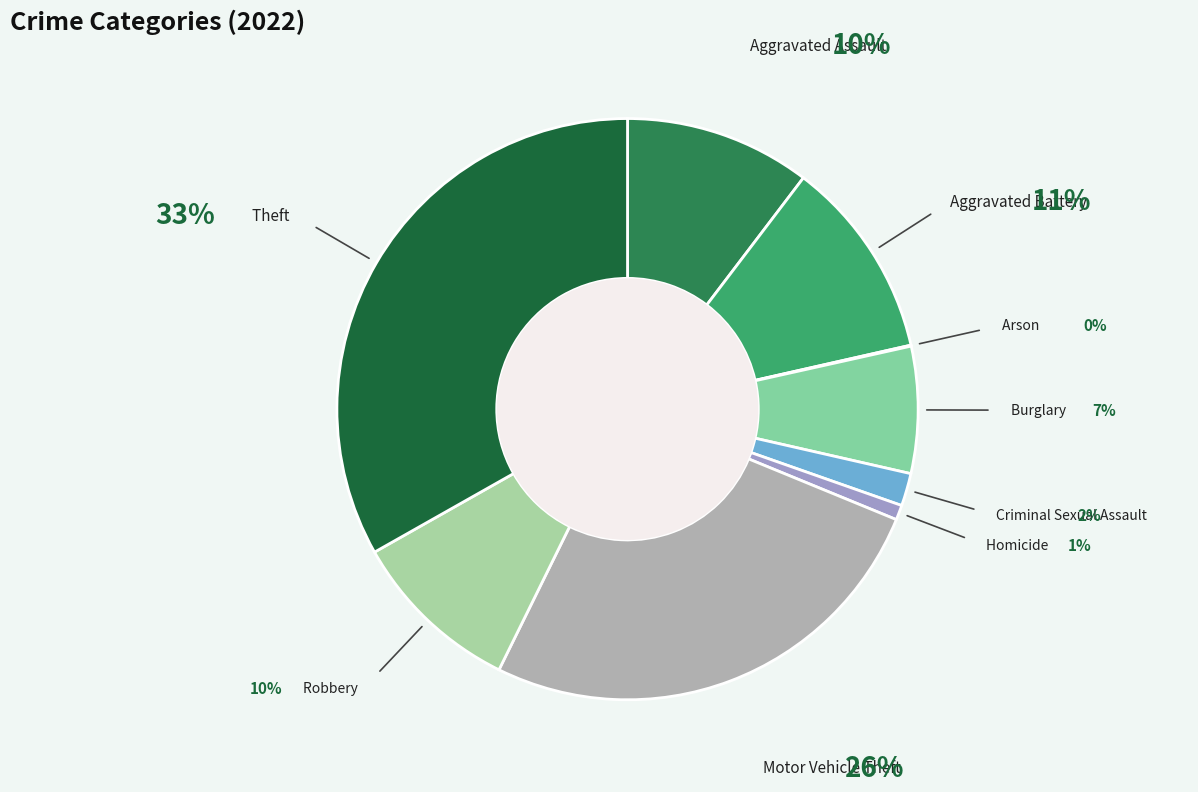

Which slice is the largest?

Theft